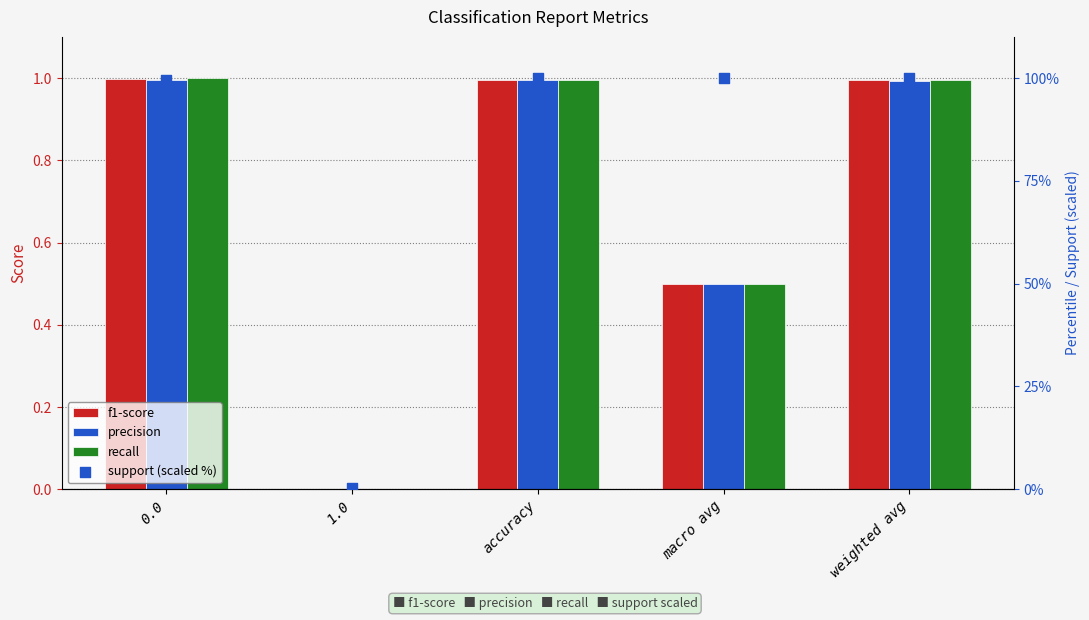

Which series has the largest Y range (max minus min)?

support (scaled %)